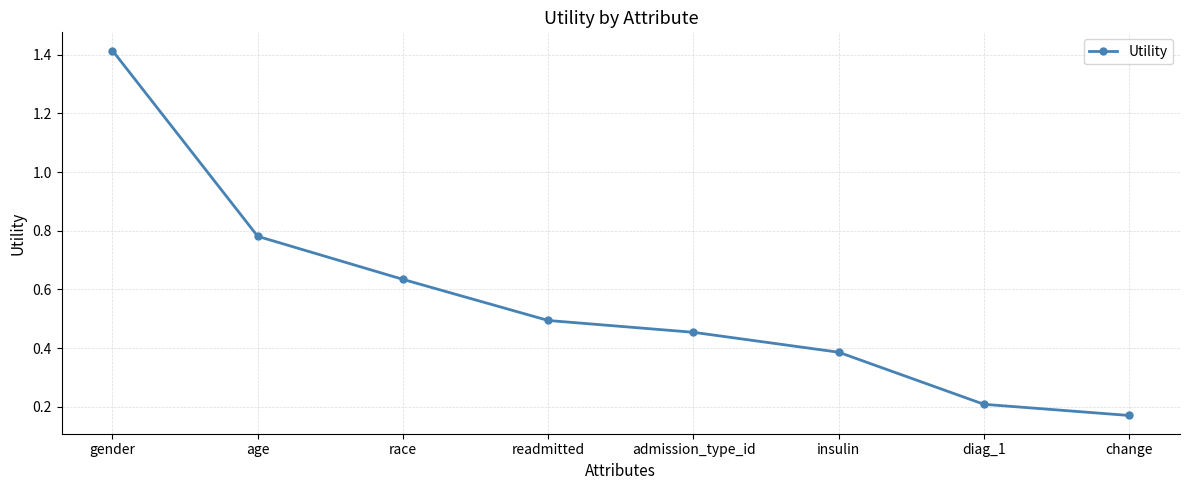

How many values are between 0 and 1?

7